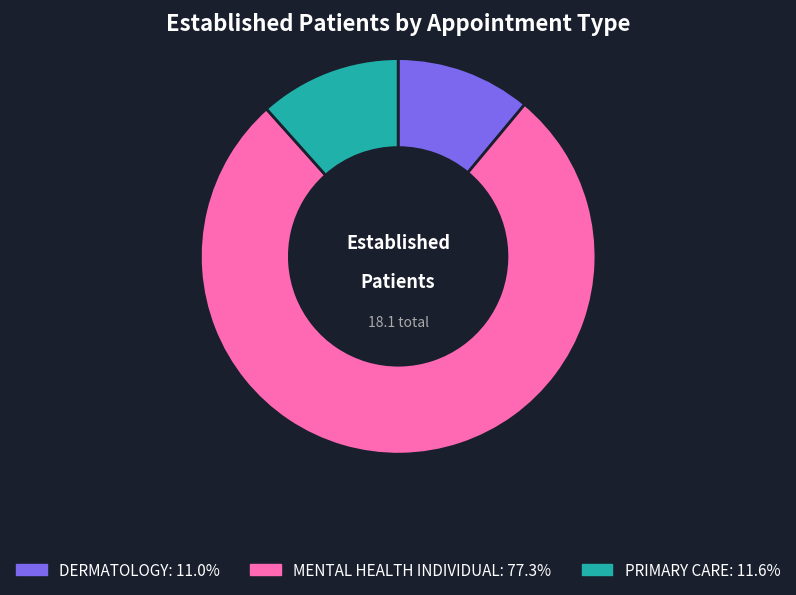

True or false: PRIMARY CARE accounts for 12% of the total.

True